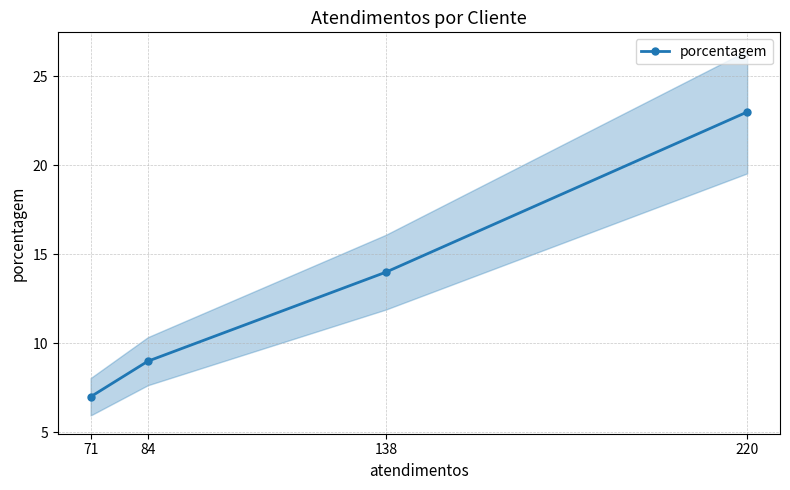

Which label corresponds to the smallest value in the chart?

71